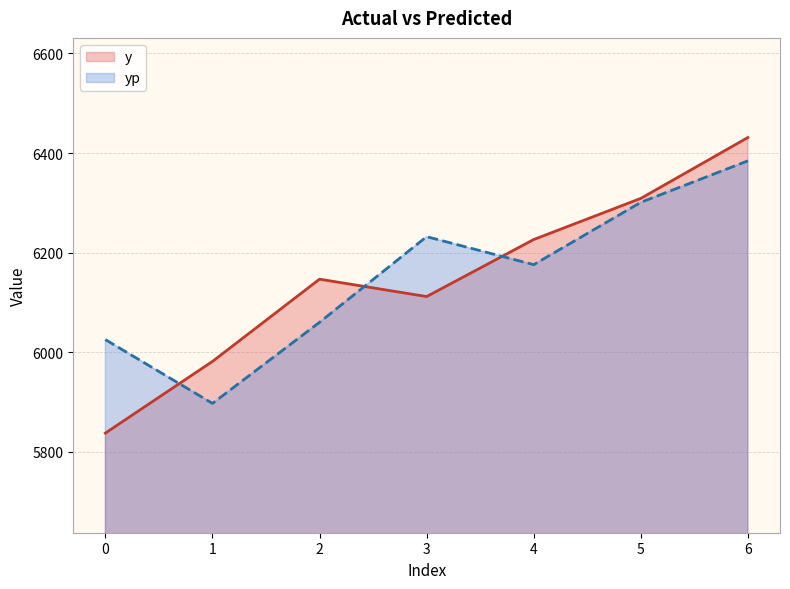

What are all the series names shown in the legend?

y, yp